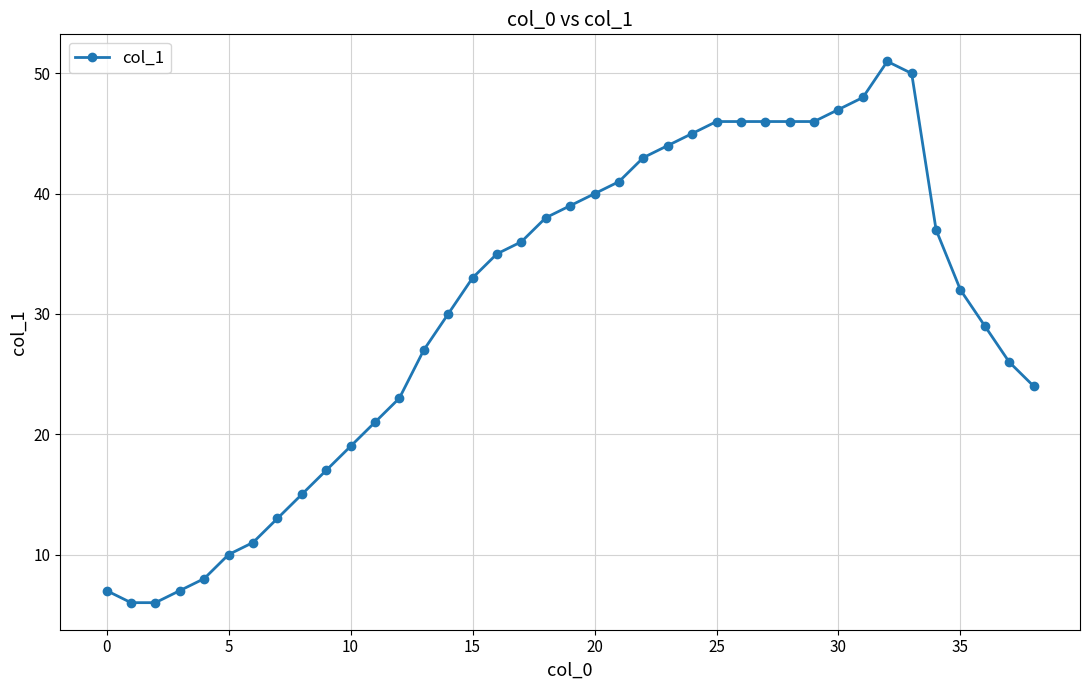

What is the value of the 33rd point from the left?

51